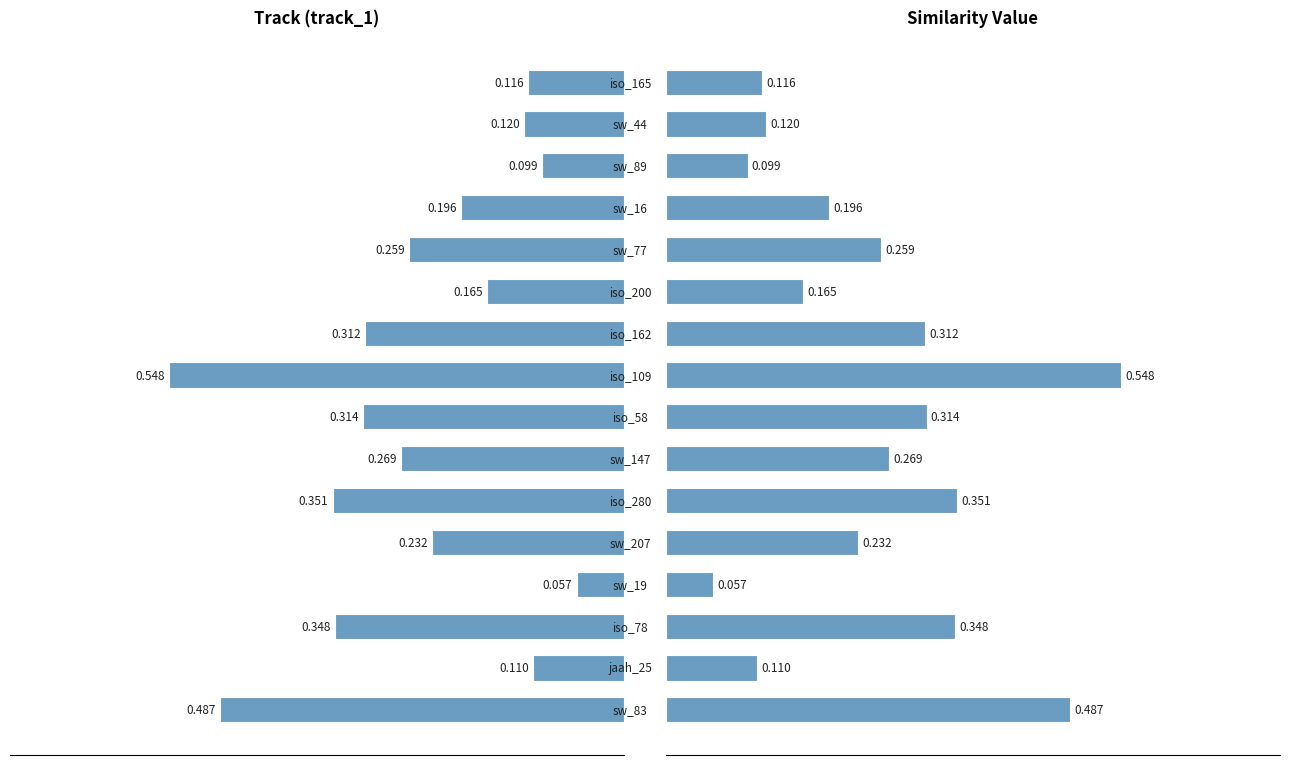

The value of sim_val (right) at 14 is 0.1. True or false?

True